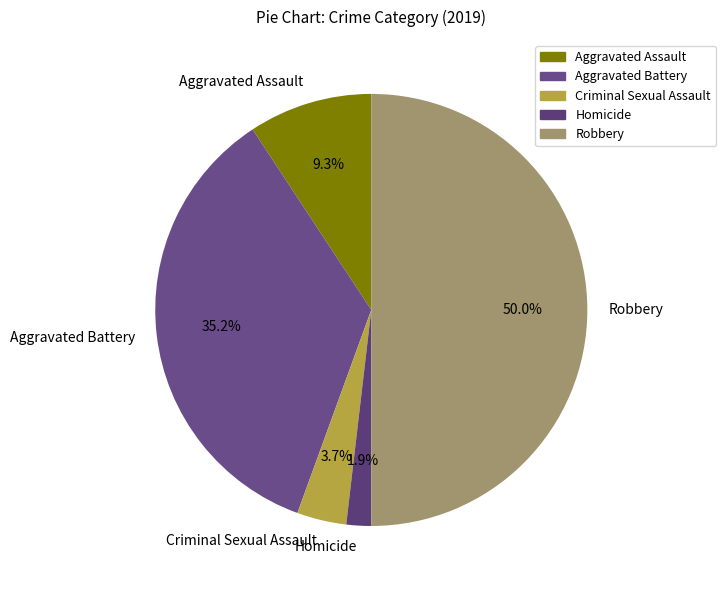

Does Homicide represent more than half of the total?

No